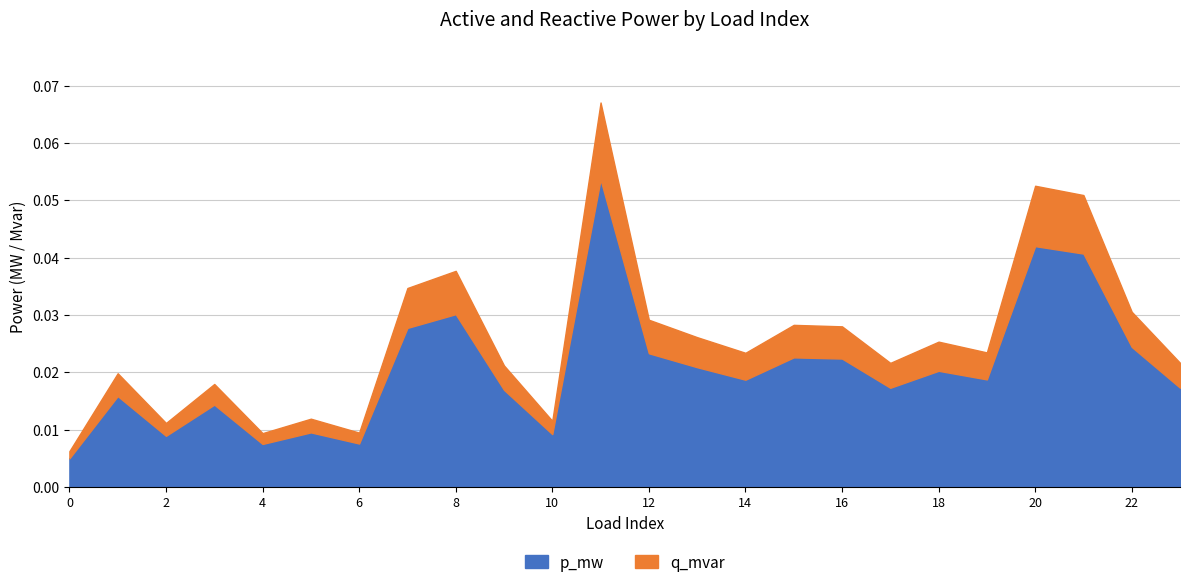

True or false: p_mw and q_mvar cross at least once.

False